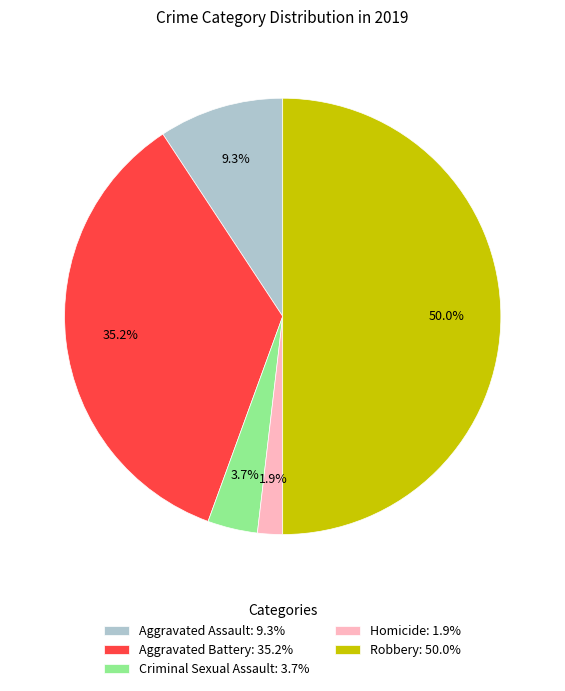

Is it true that Robbery is 41% of the pie?

False